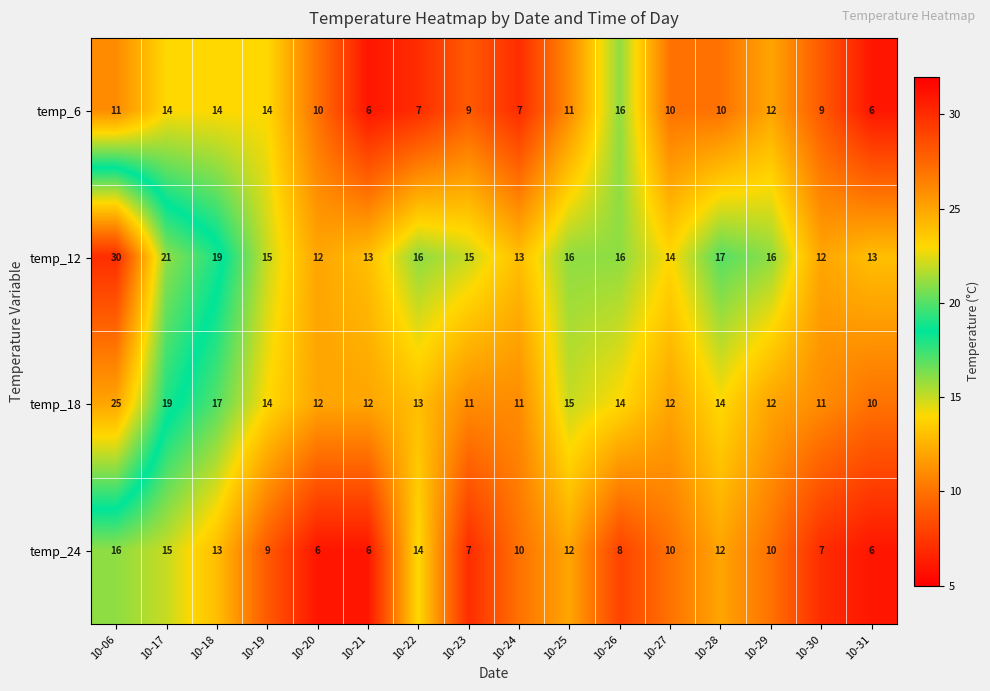

What is the spread (max minus min) of values at 10-29?

6